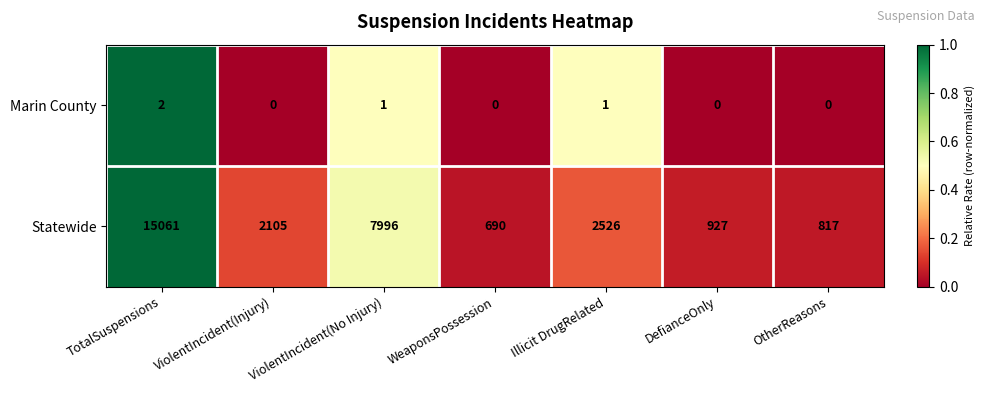

What is the difference between the maximum and minimum values in the Statewide series?

14371